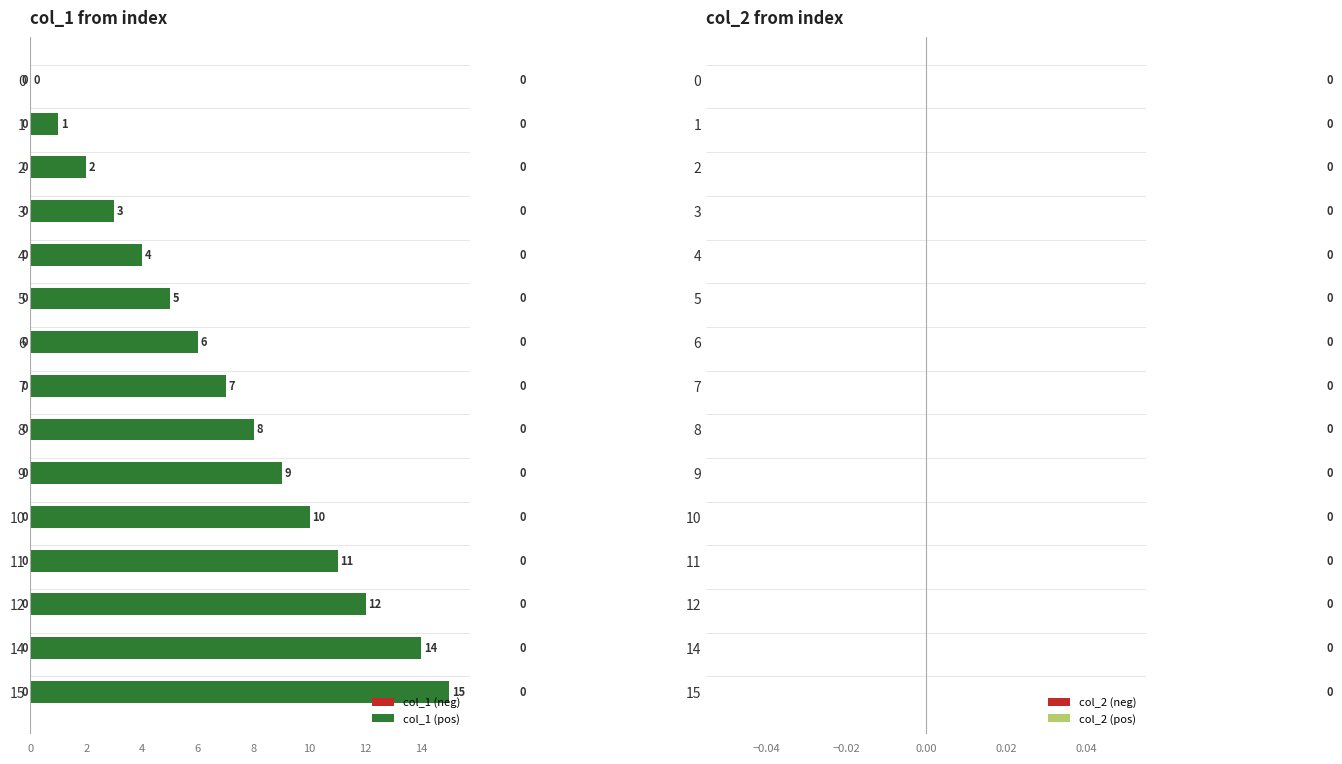

At which label is the value closest to 7?

7